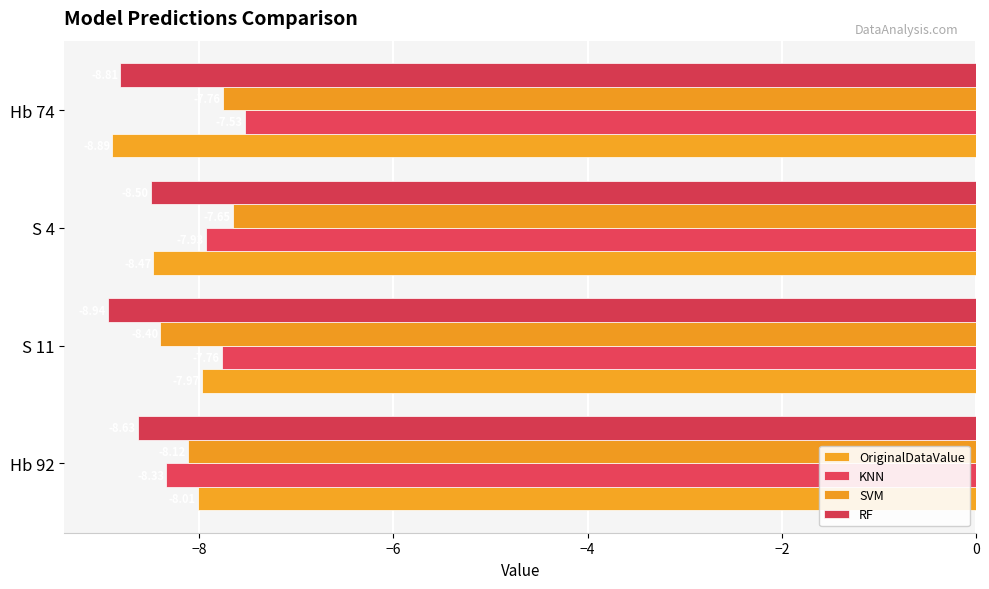

At which category is the sum across all series the highest?

S 4